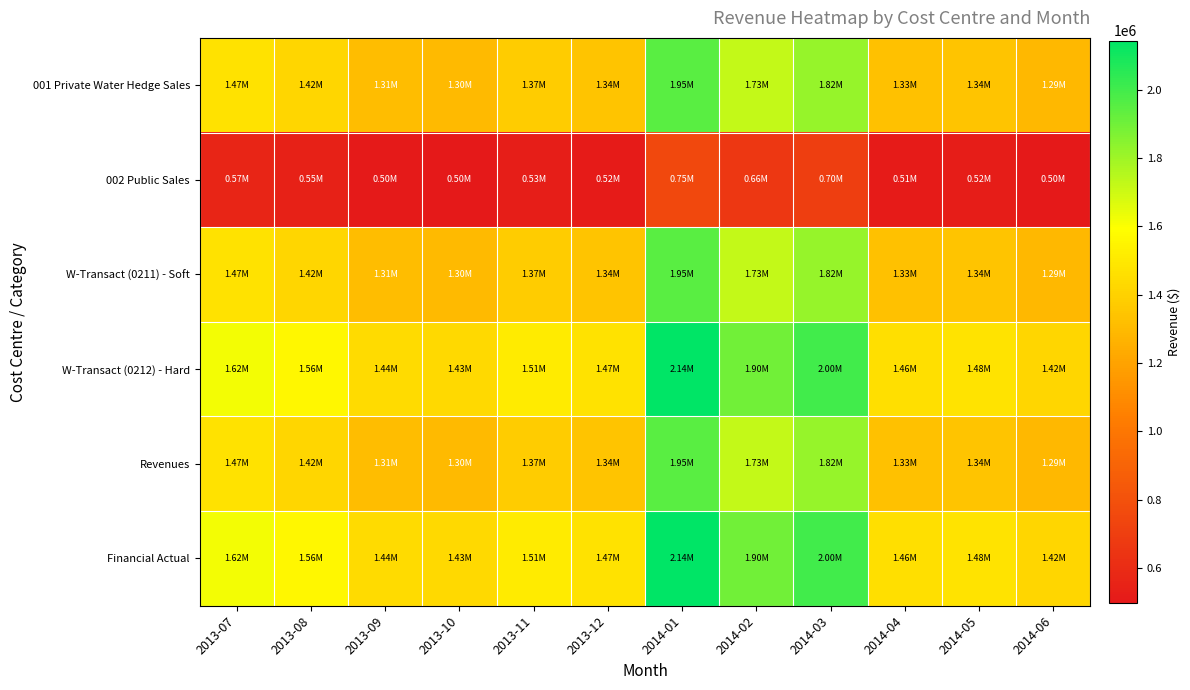

At 2013-07, list the series in order from largest to smallest.

W-Transact (0212) - Hard, Financial Actual, 001 Private Water Hedge Sales, W-Transact (0211) - Soft, Revenues, 002 Public Sales